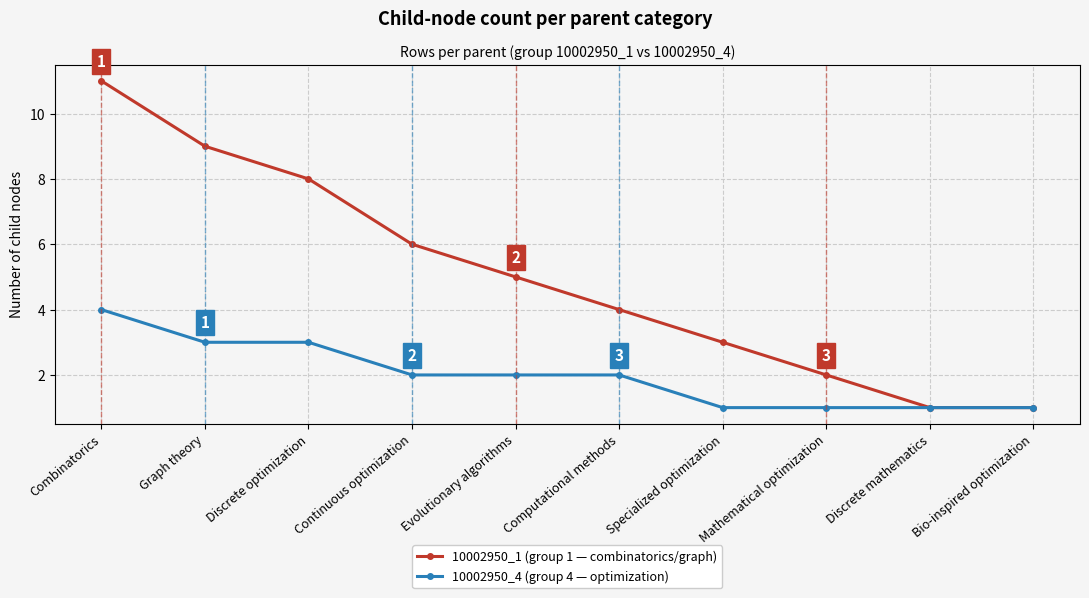

What position from the right is Combinatorics?

10